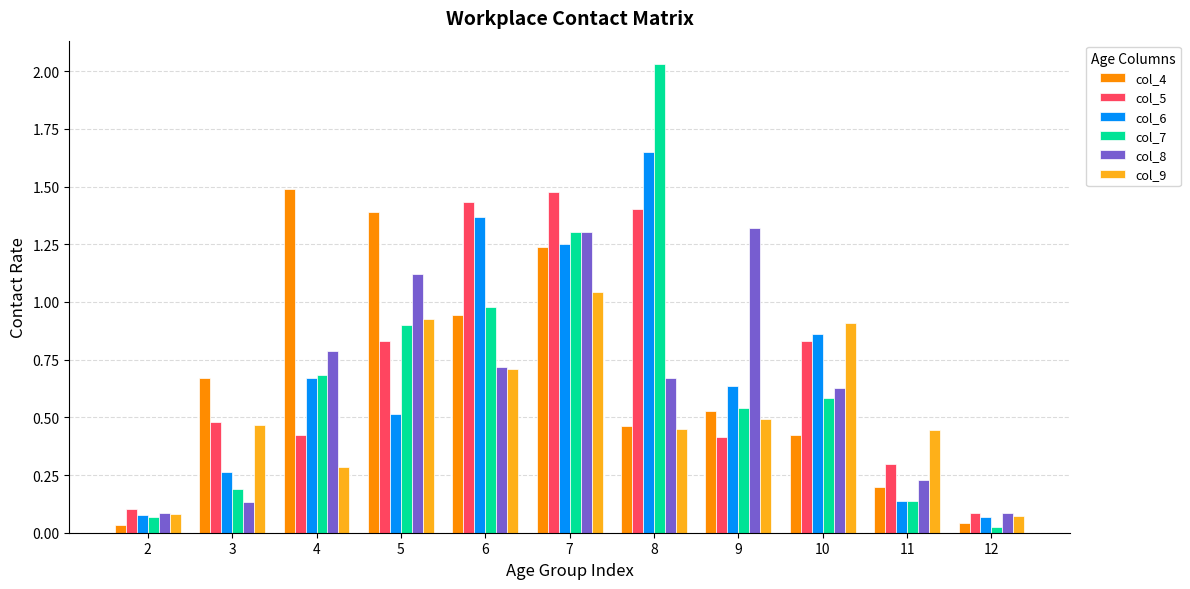

At which category is the sum across all series the highest?

7